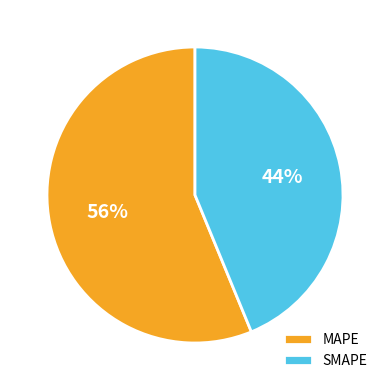

Is it true that SMAPE is 32% of the pie?

False